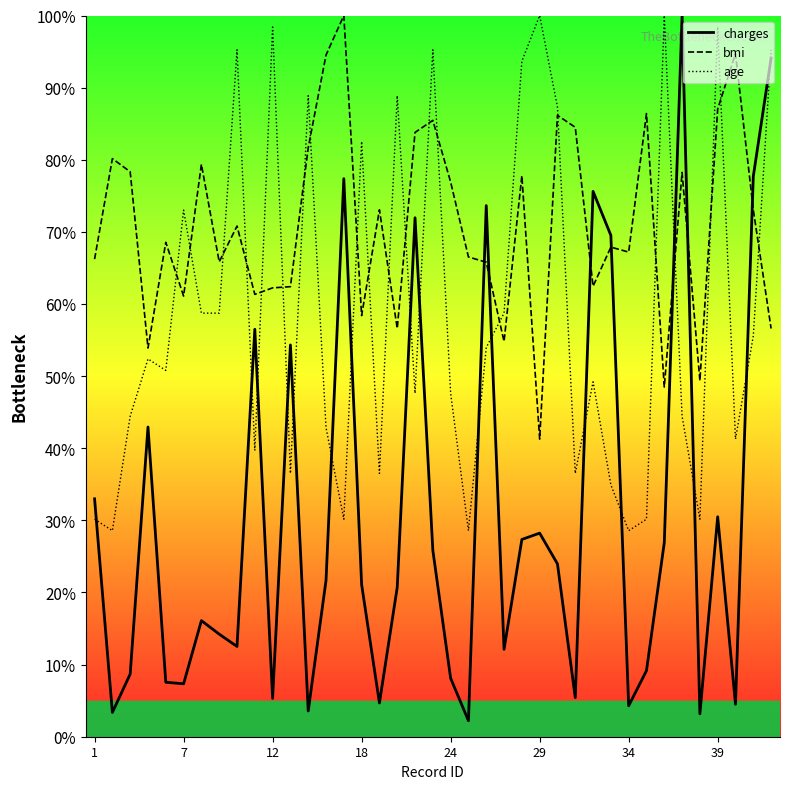

What is the minimum value shown in the chart?

2.2